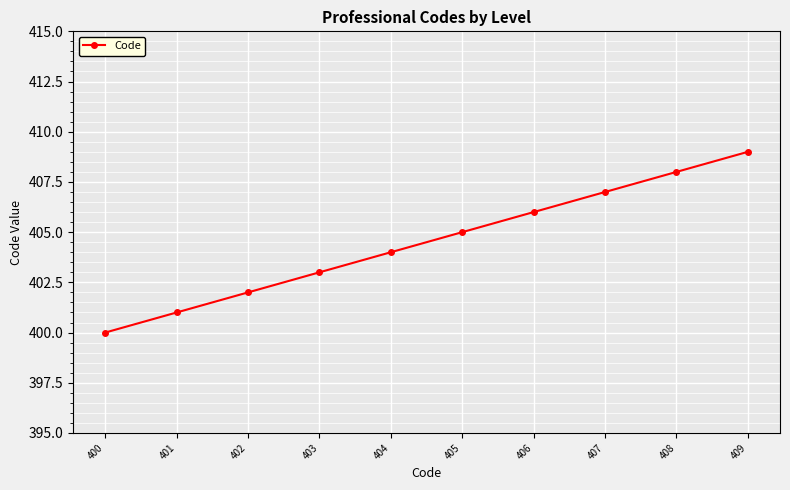

What is the ratio of the value at 409 to the value at 403?

1.0